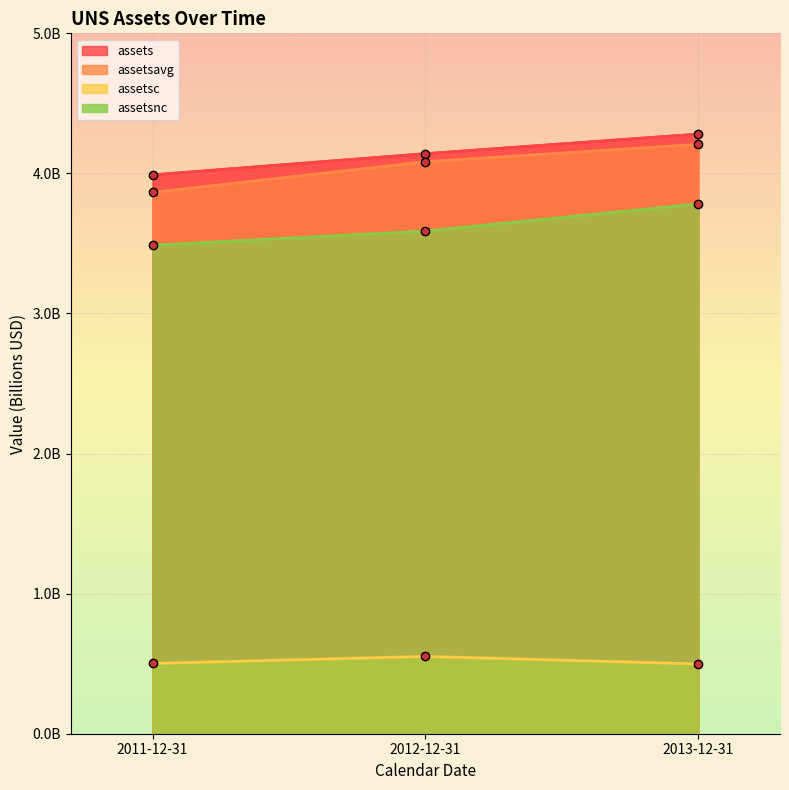

What is the value of the assetsnc point at the 3rd from the left?

3.8